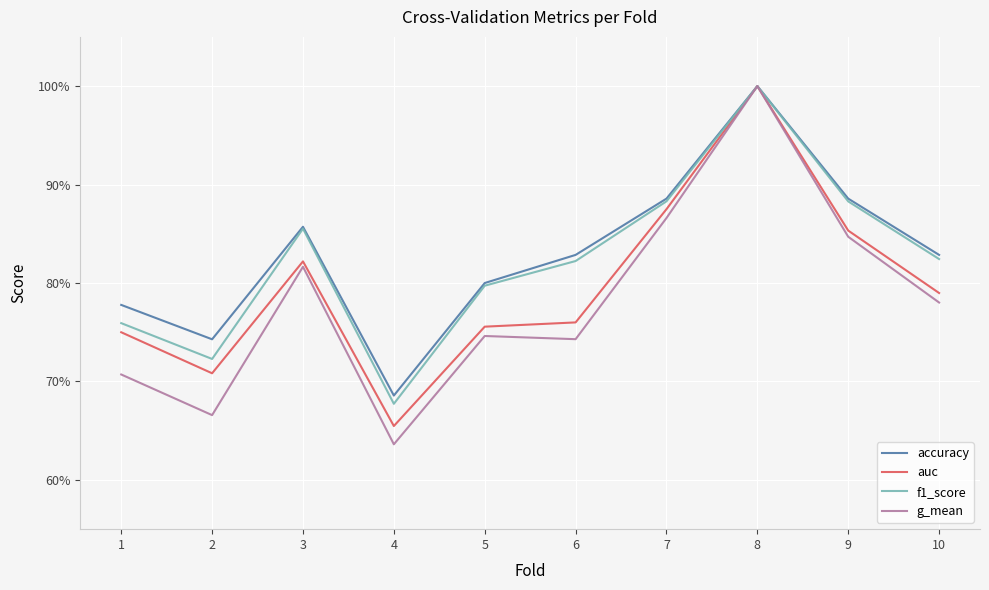

Does the chart display data point markers on the line(s)?

No